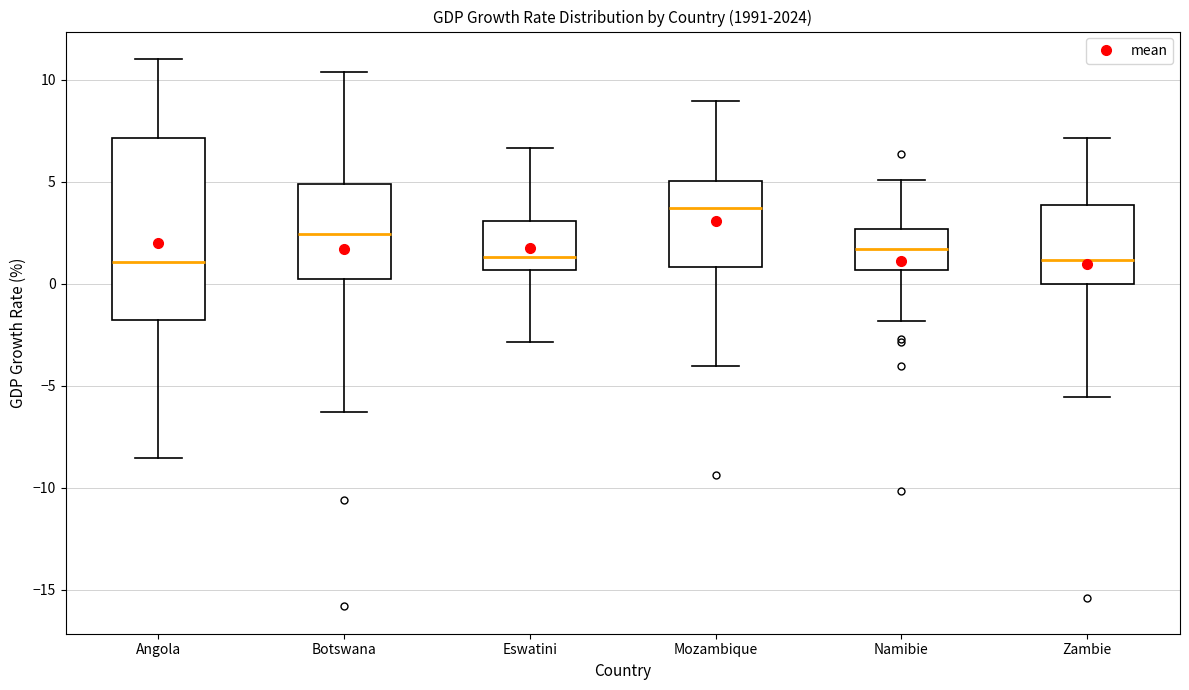

Which box has the highest median line?

Mozambique